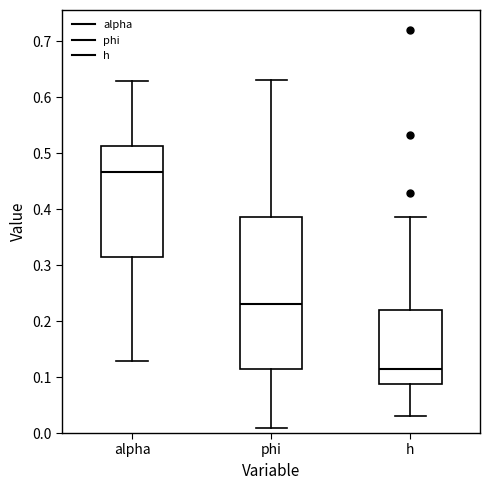

Comparing the boxes themselves (not the whiskers), which one is the tallest?

phi